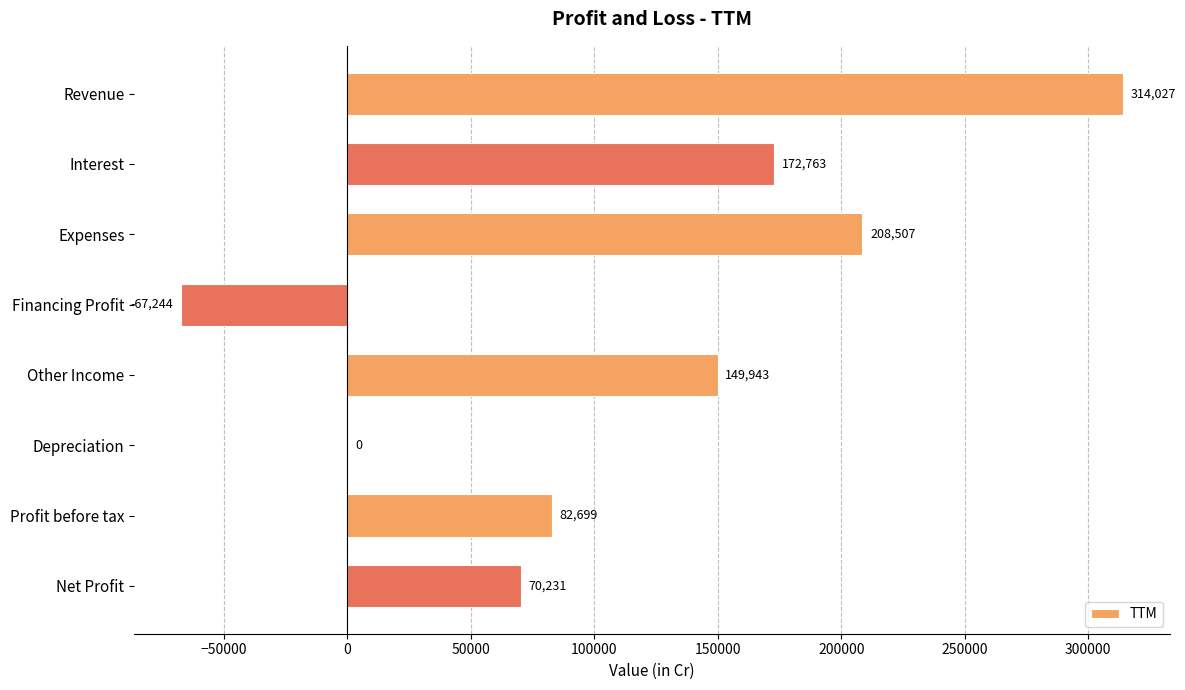

What is the sum of all values?

930926